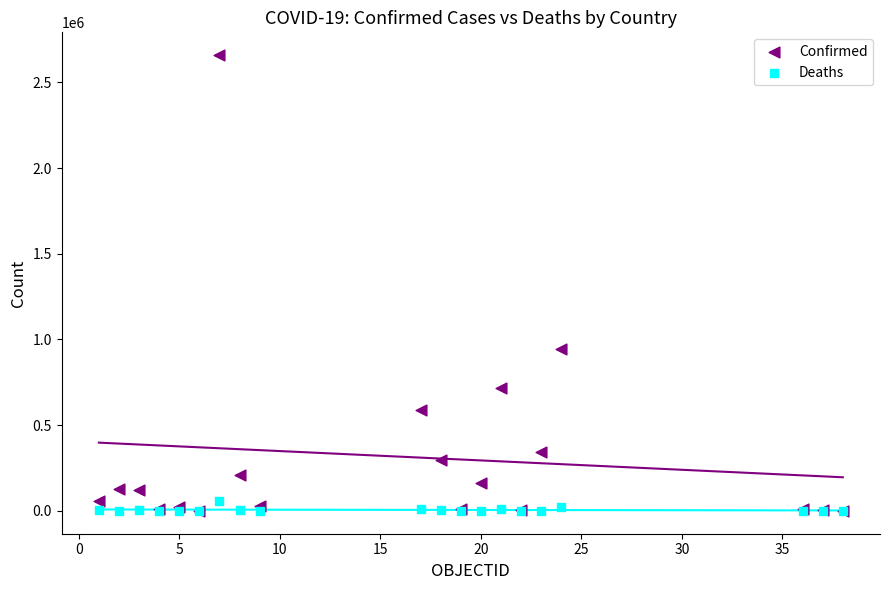

In the Confirmed series, what Y value is closest to 1329790?

943213